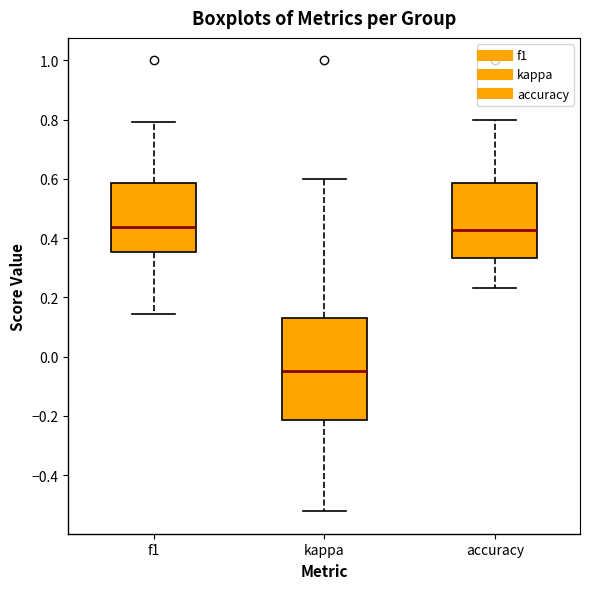

Reading left to right, read every box against the y-axis: the position of its median line, the range the box covers, and the ends of its whiskers. The values are not printed on the chart, so give them approximately, as read against the axis.

f1: median 0.44, box 0.36 to 0.58, whiskers 0.14 to 0.80
kappa: median -0.04, box -0.22 to 0.12, whiskers -0.52 to 0.60
accuracy: median 0.42, box 0.34 to 0.58, whiskers 0.24 to 0.80